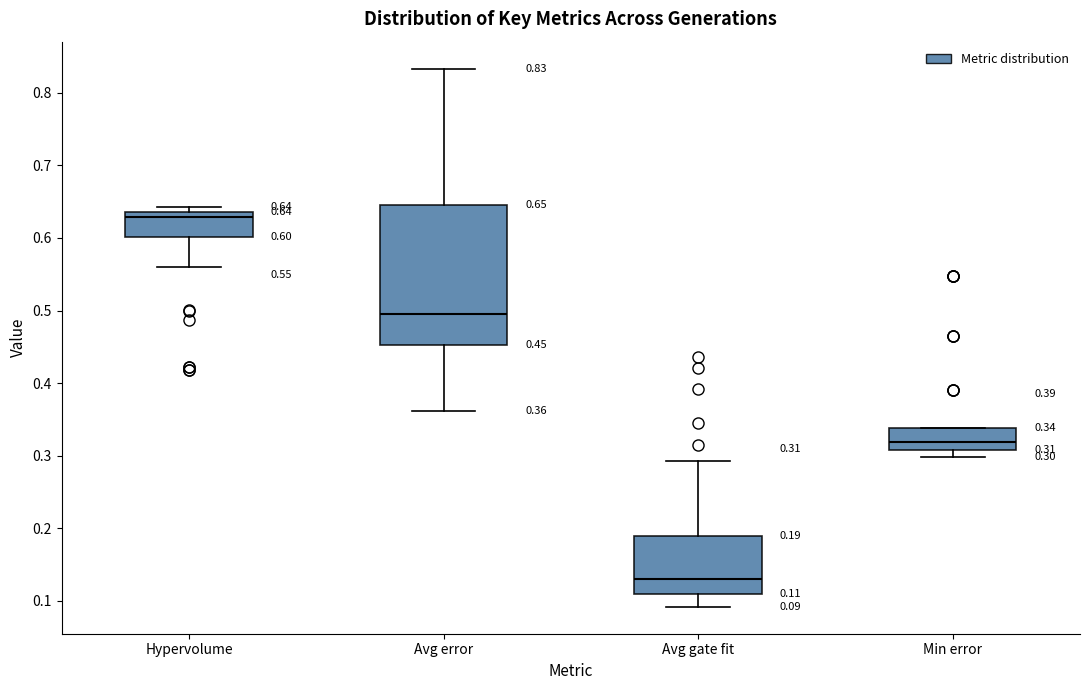

Comparing the boxes themselves (not the whiskers), which one is the tallest?

Avg error